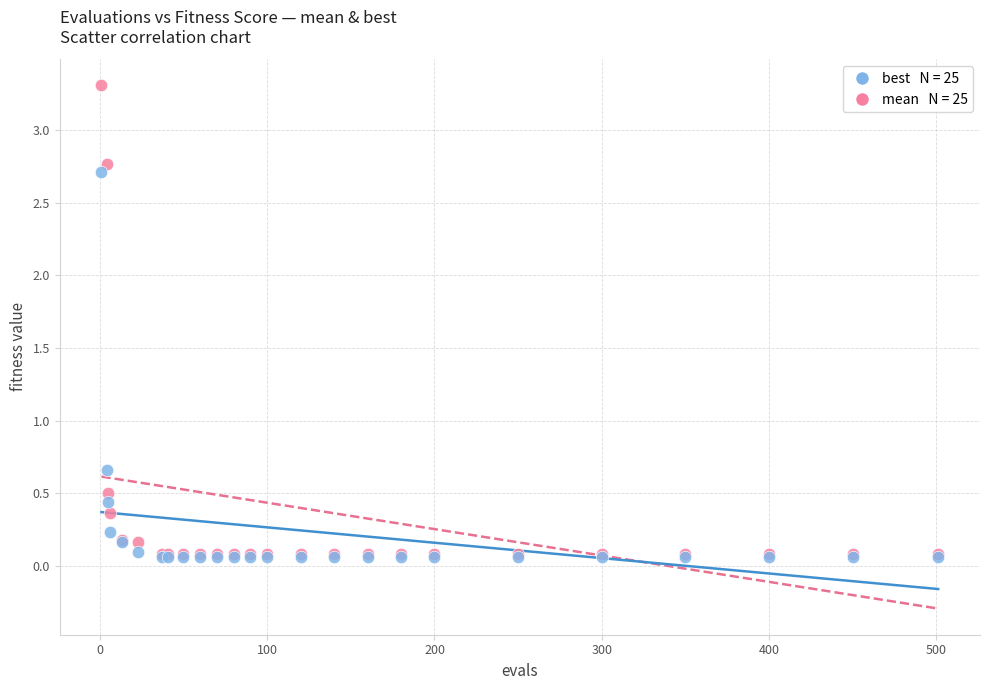

Across all series, what Y value is closest to 1?

0.7